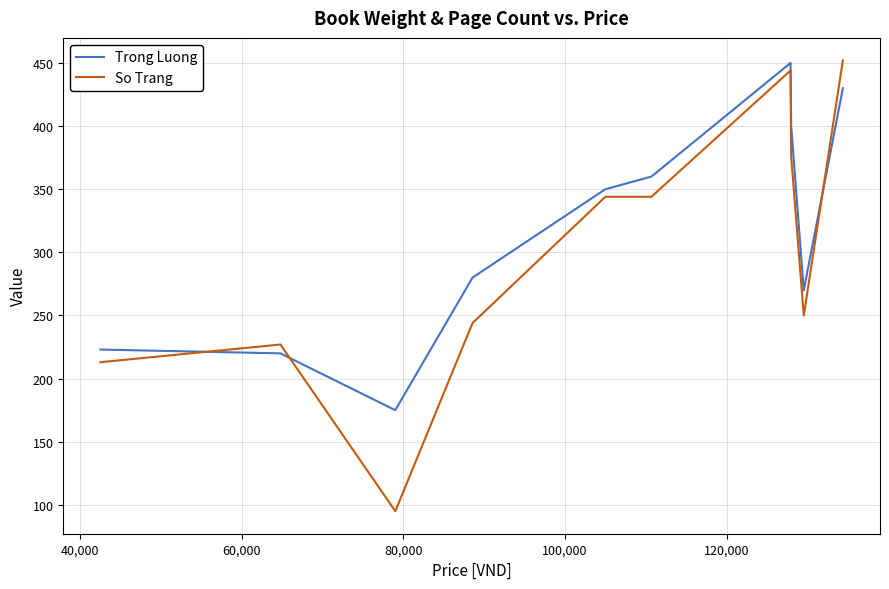

What is the maximum value shown in the chart?

452